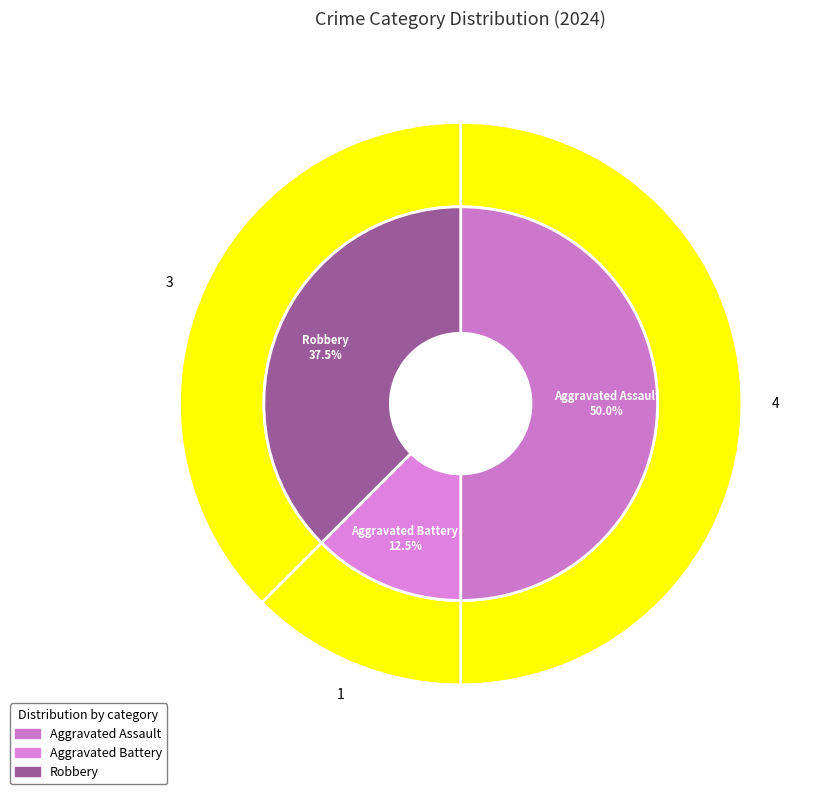

To the nearest percent, what is the difference between the Robbery and Aggravated Battery slice percentages?

25%